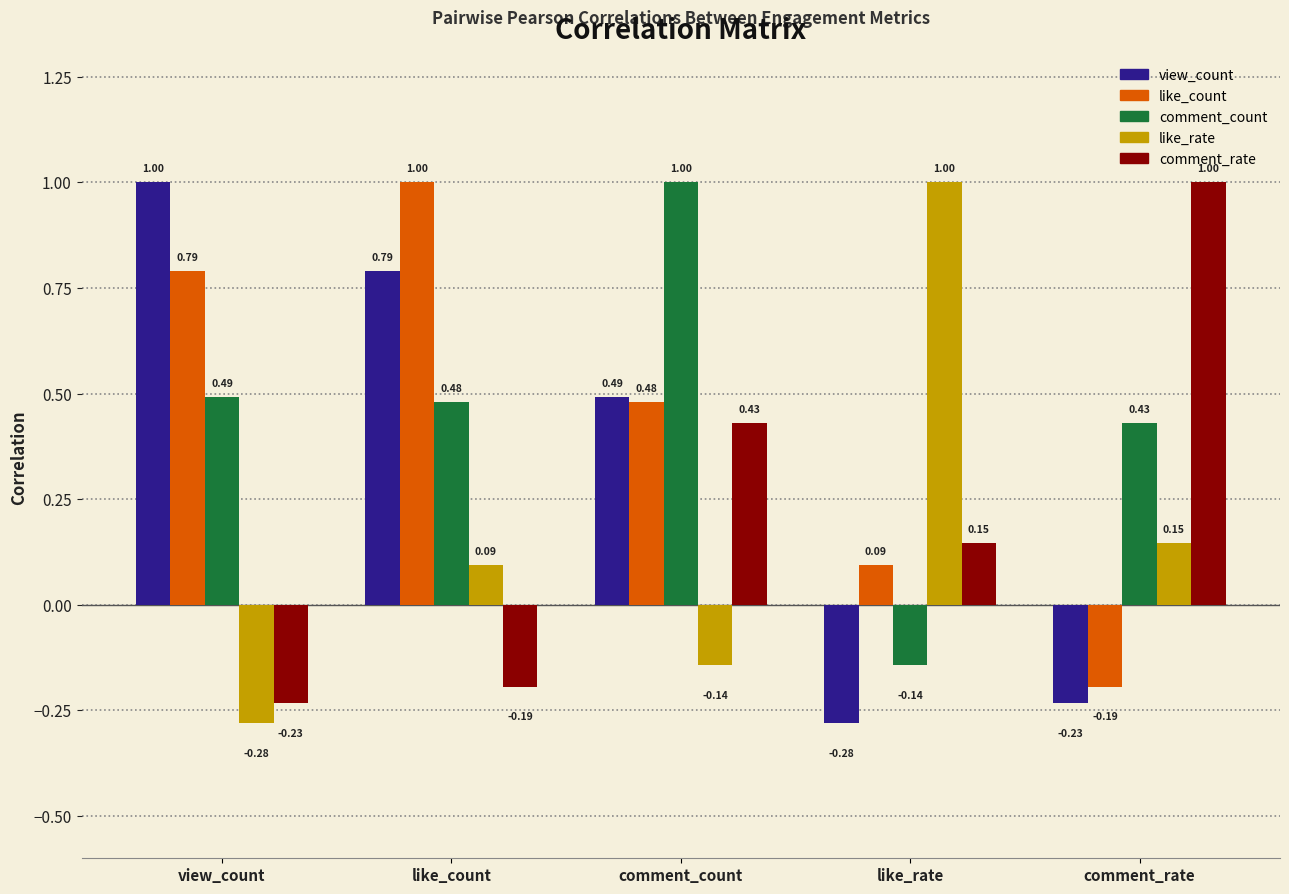

What is the sum of all like_count values?

2.2